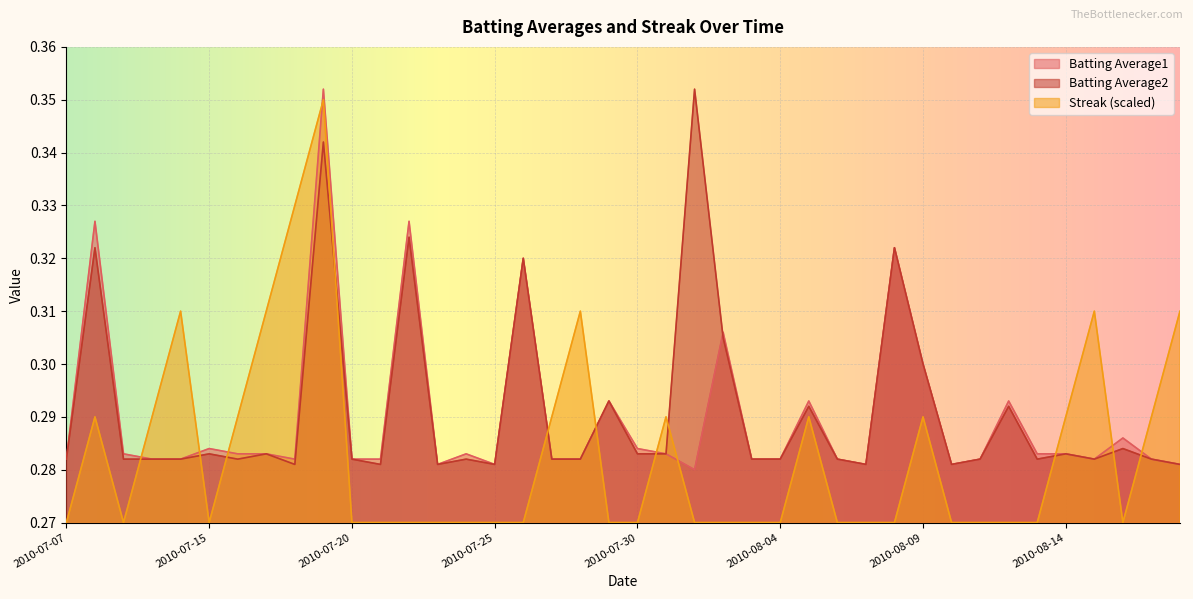

Where is the first local minimum for Batting Average1?

2010-07-18